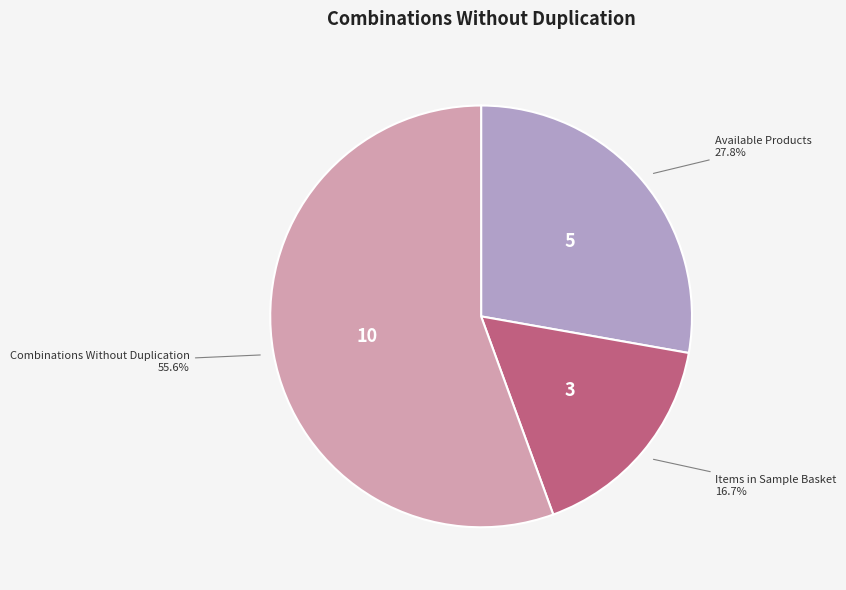

Which category accounts for the majority?

Combinations Without Duplication